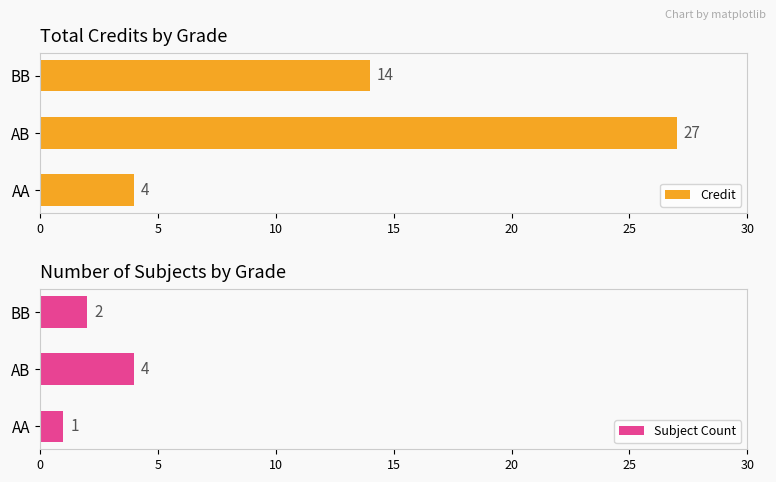

The Credit series shows 21 at BB. True or false?

False